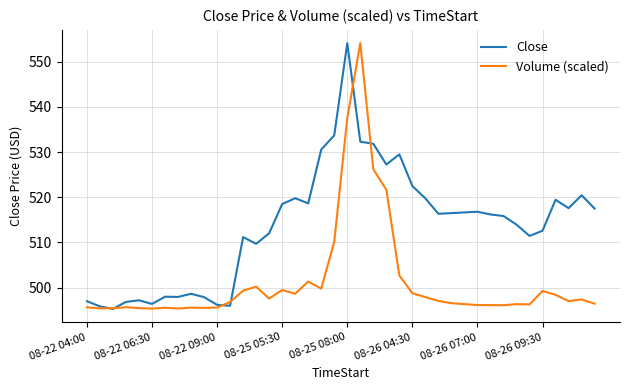

How many lines are shown in the chart?

2